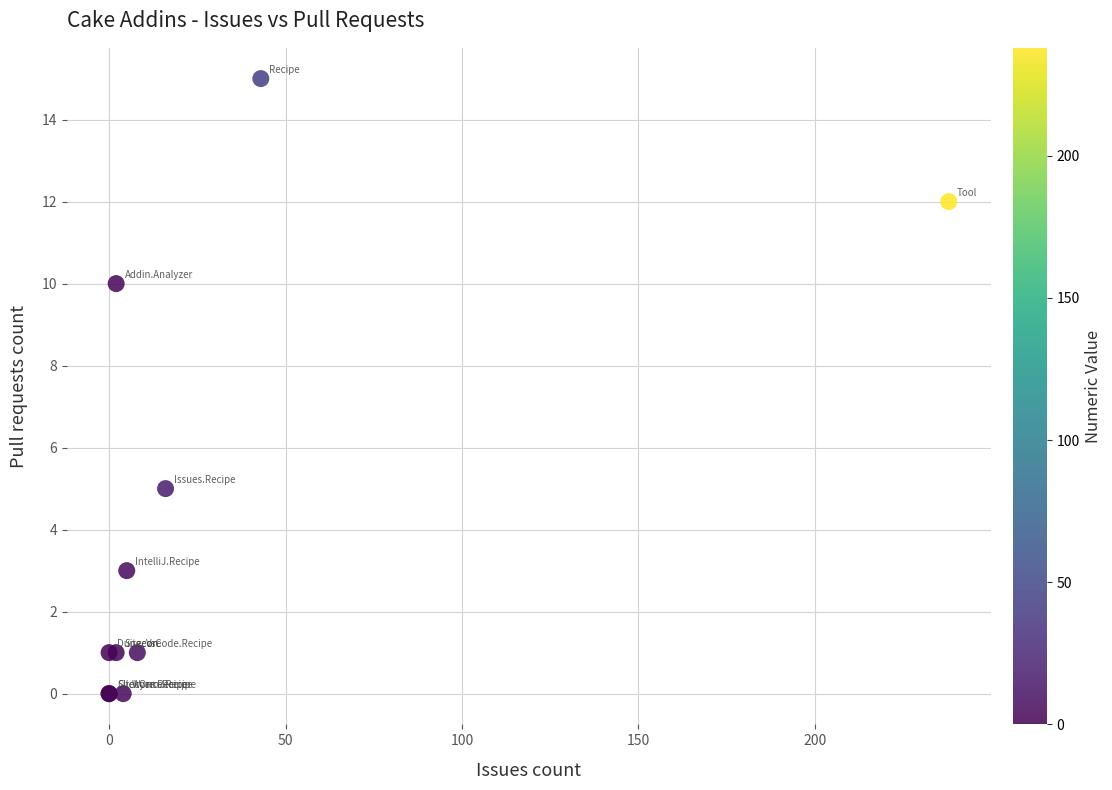

What Y value in the scatter plot is closest to 7?

5